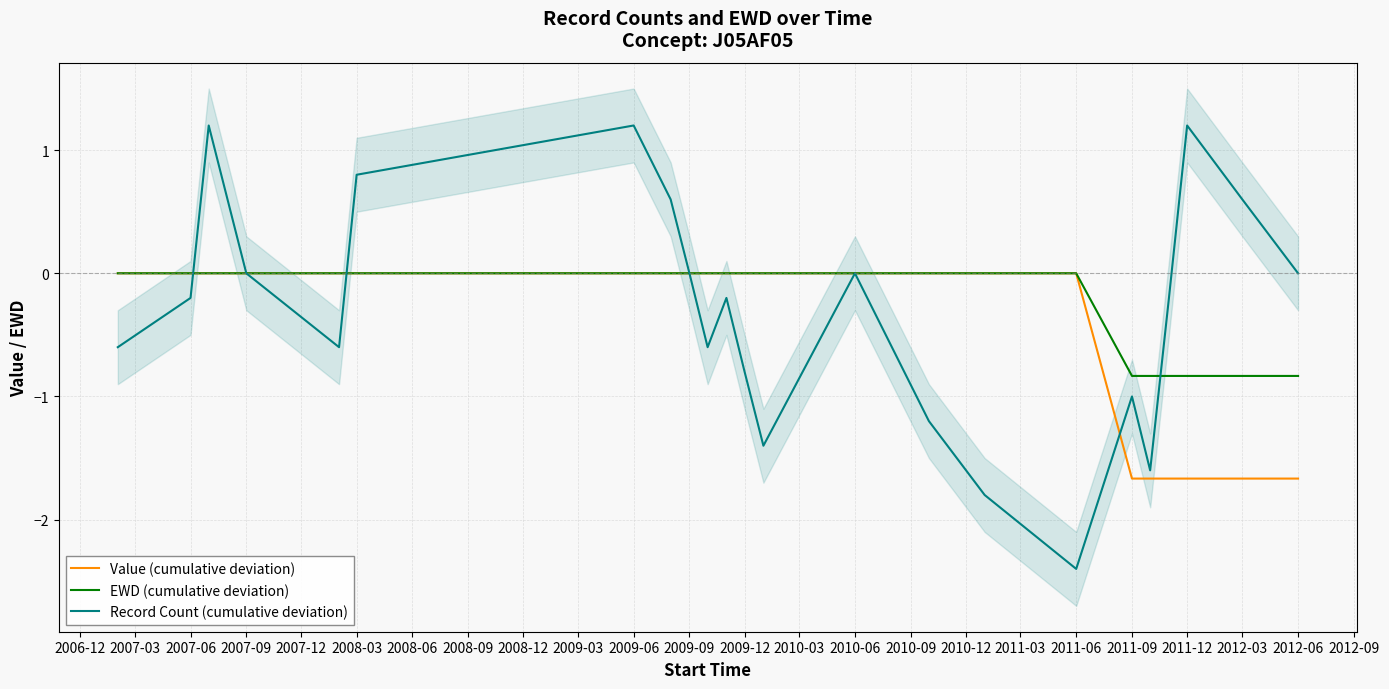

Reading left to right, list all the values displayed in this chart.

Value (cumulative deviation): 0.0	0.0	0.0	0.0	0.0	0.0	0.0	0.0	0.0	0.0	0.0	0.0	0.0	0.0	0.0	0.0	0.0	0.0	0.0	-1.7	-1.7	-1.7	-1.7	-1.7	-1.7
EWD (cumulative deviation): 0.0	0.0	0.0	0.0	0.0	0.0	0.0	0.0	0.0	0.0	0.0	0.0	0.0	0.0	0.0	0.0	0.0	0.0	0.0	-0.8	-0.8	-0.8	-0.8	-0.8	-0.8
Record Count (cumulative deviation): -0.6	-0.2	1.2	0.6	-0.0	-0.6	0.8	1.2	0.6	-0.0	-0.6	-0.2	-0.8	-1.4	-0.0	-0.6	-1.2	-1.8	-2.4	-1.0	-1.6	-0.2	1.2	0.6	-0.0